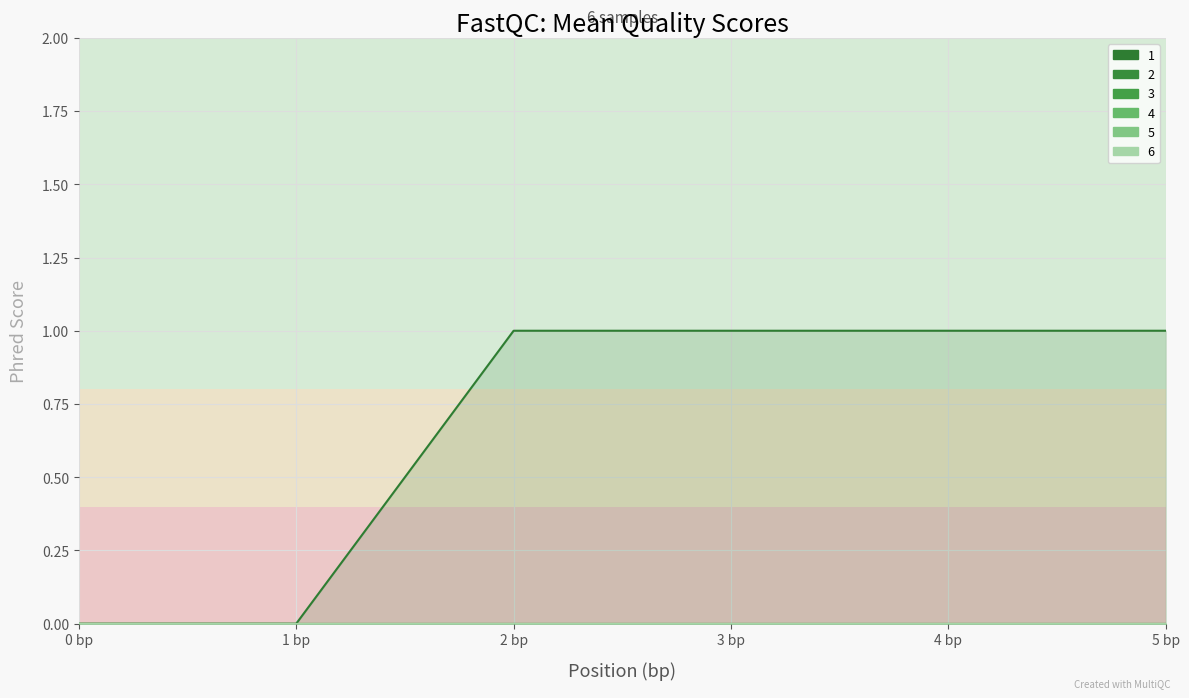

How many lines are shown in the chart?

6